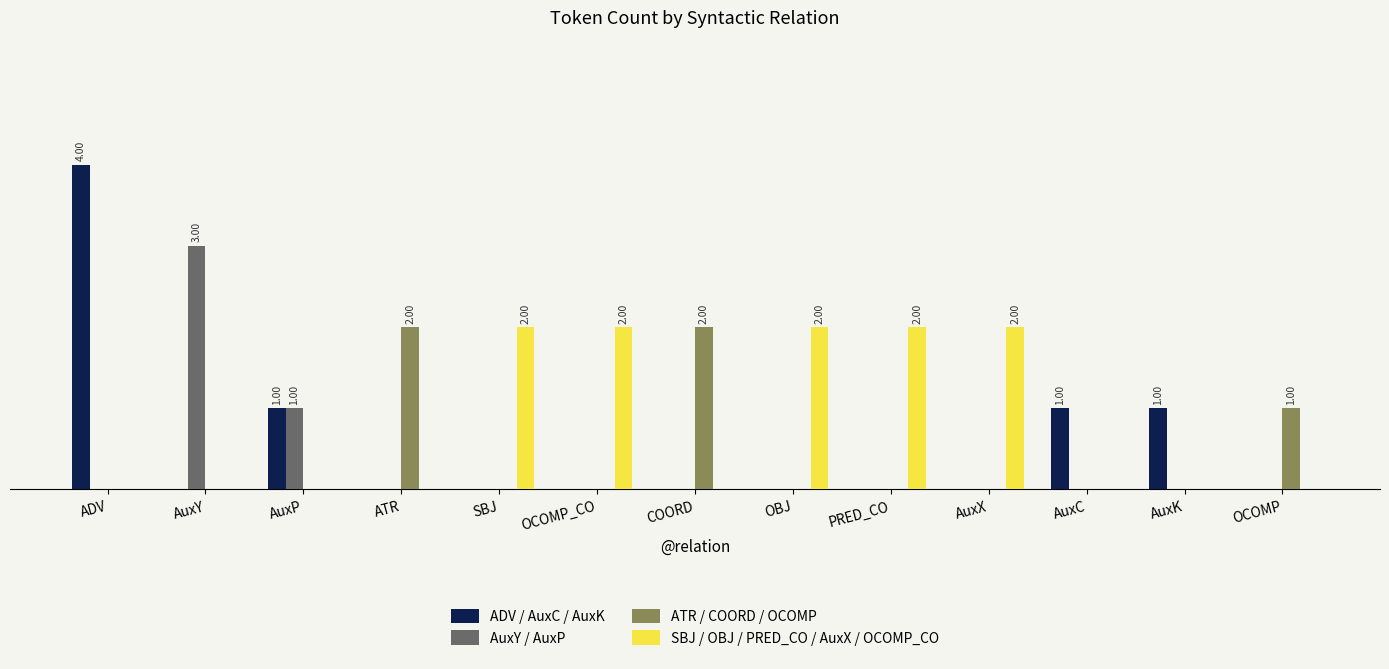

What are all the series names shown in the legend?

ADV / AuxC / AuxK, AuxY / AuxP, ATR / COORD / OCOMP, SBJ / OBJ / PRED_CO / AuxX / OCOMP_CO